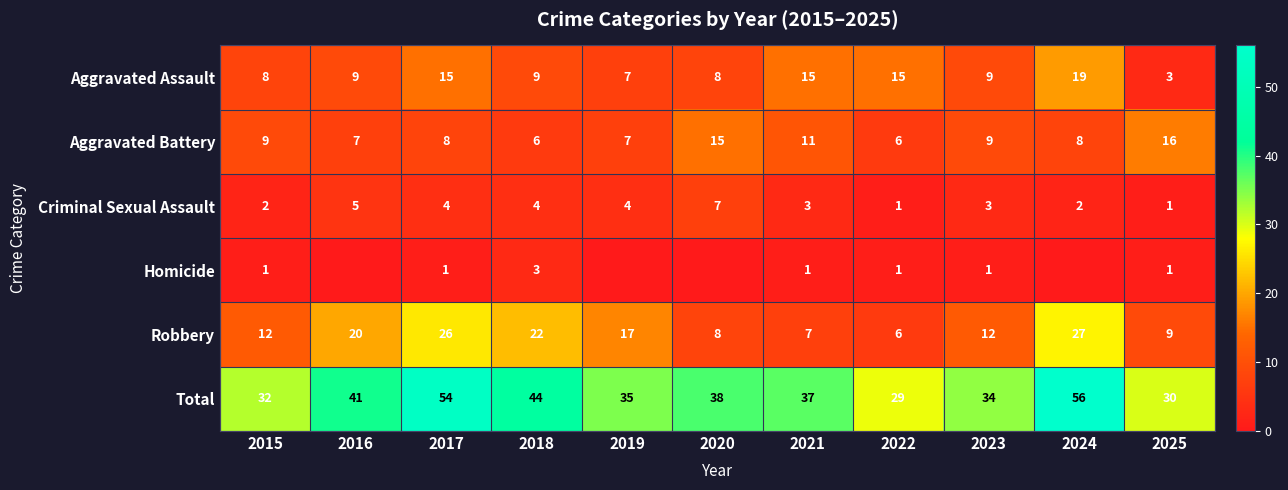

At which label is Total closest to 42?

2016